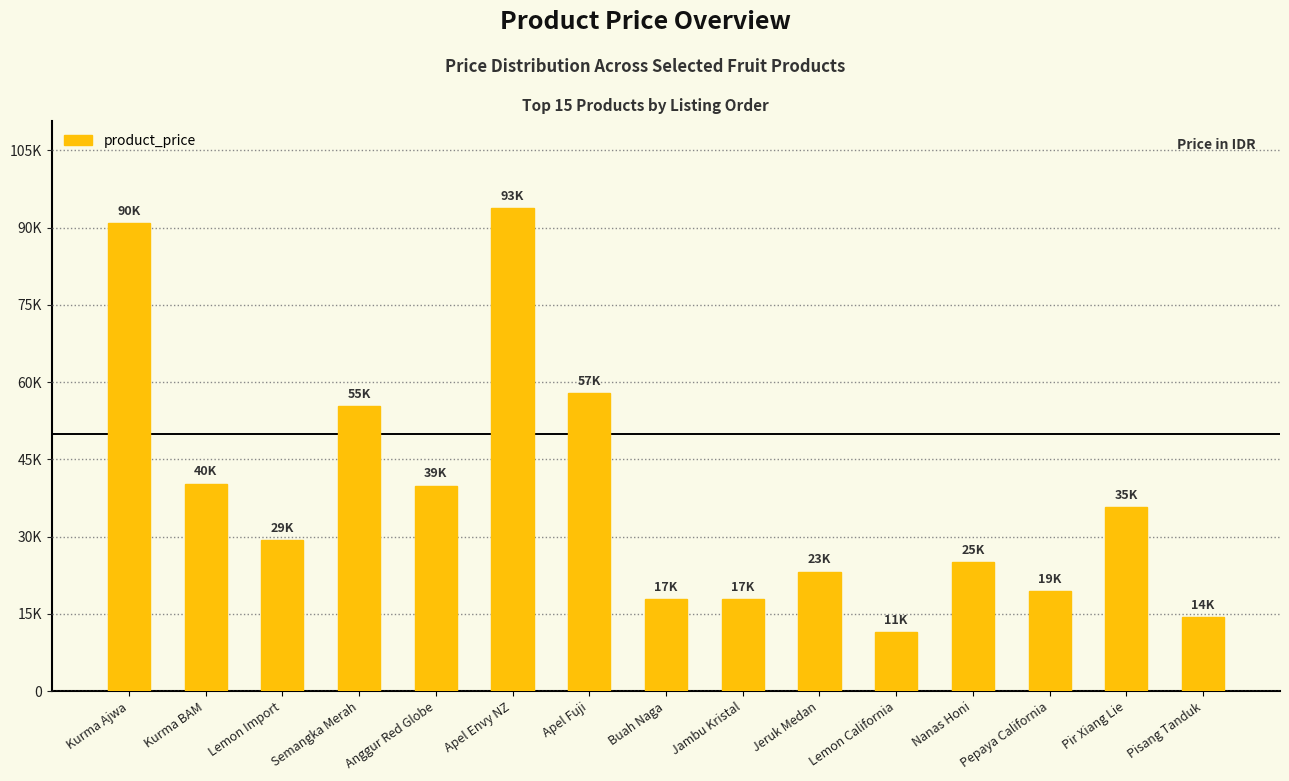

What is the change in value from Kurma Ajwa to Nanas Honi?

-65700